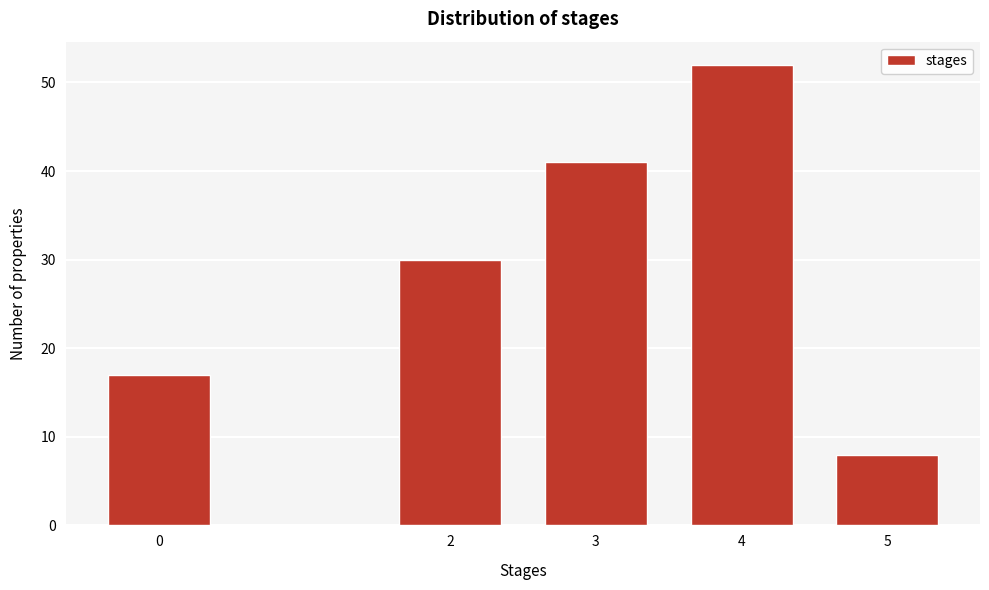

Reading left to right, transcribe all the data shown in this chart.

0=17	2=30	3=41	4=52	5=8